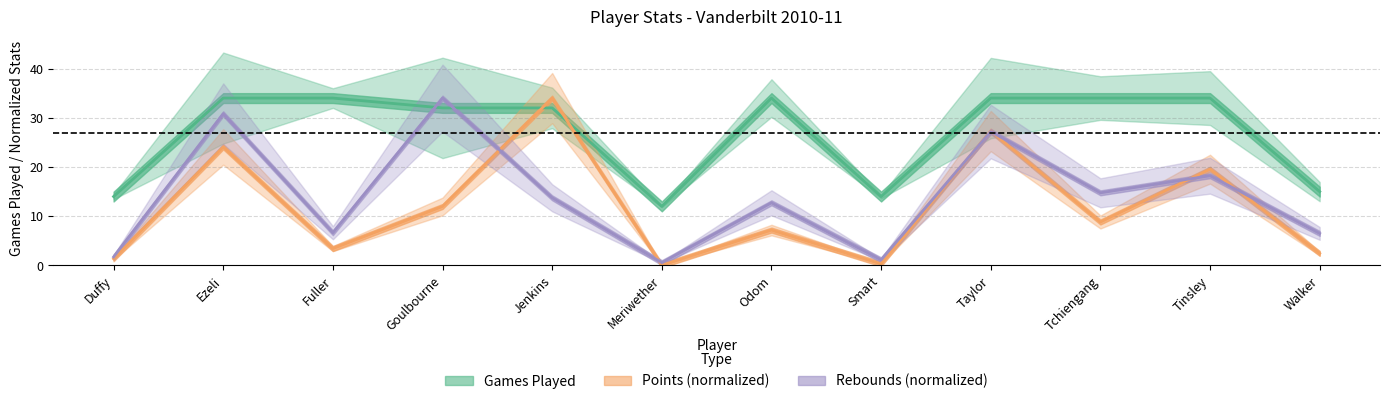

How many lines are shown in the chart?

3